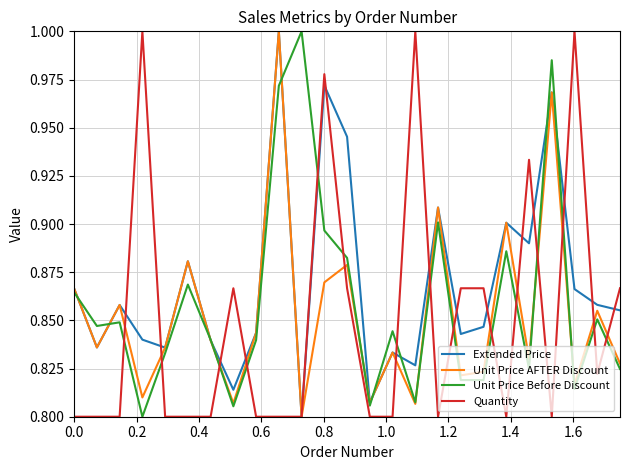

How many intersections are there between Unit Price Before Discount and Quantity?

15